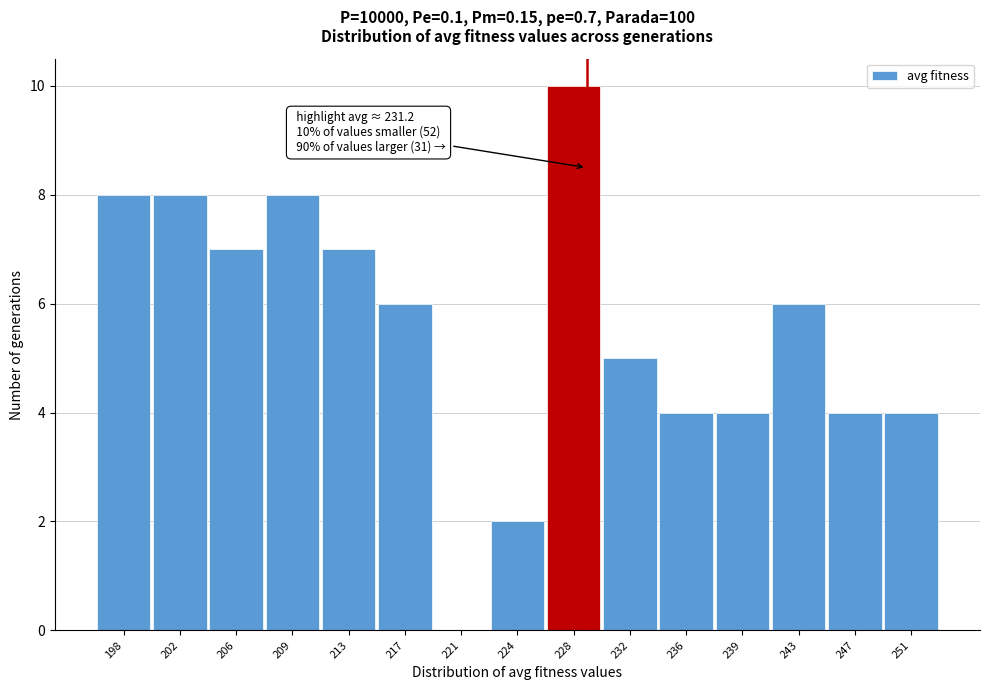

Reading left to right, transcribe all the data shown in this chart.

198=8	202=8	206=7	209=8	213=7	217=6	221=0	224=2	228=10	232=5	236=4	239=4	243=6	247=4	251=4